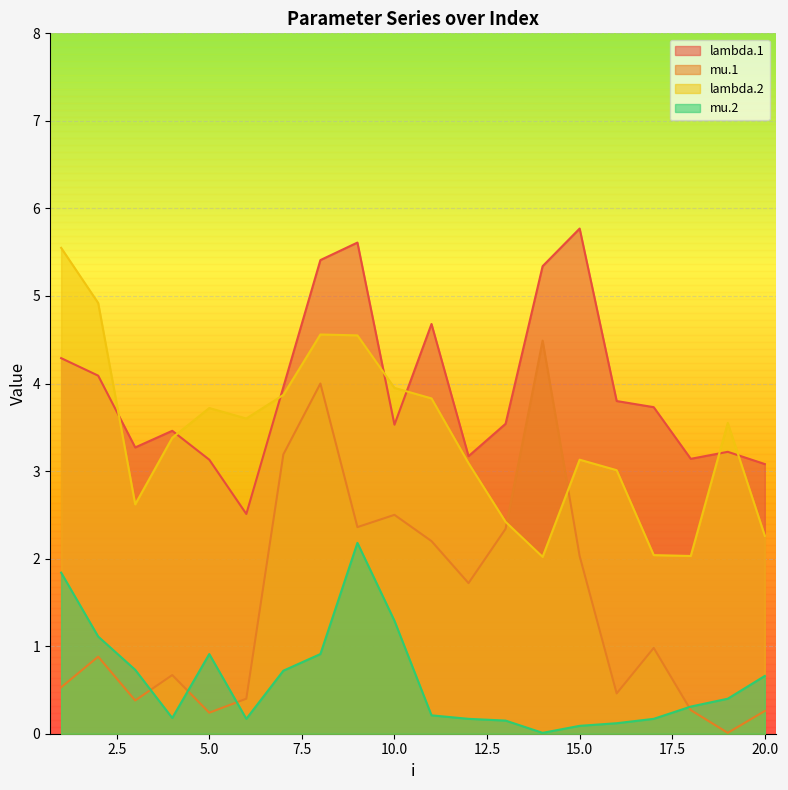

Which category has the lowest value across all series?

19